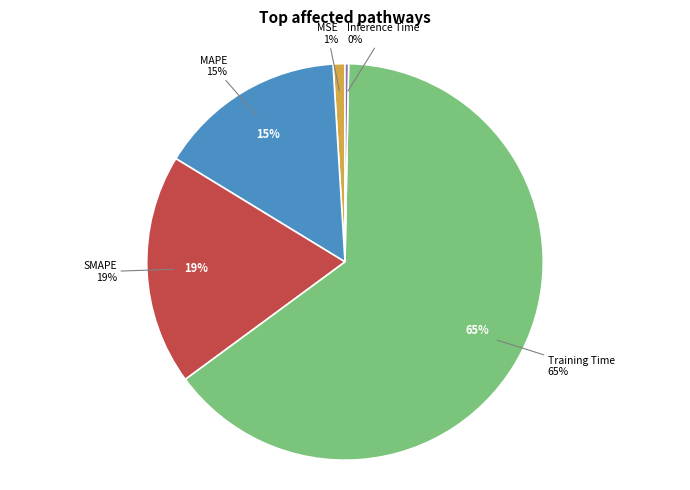

How many slices are in this pie chart?

5